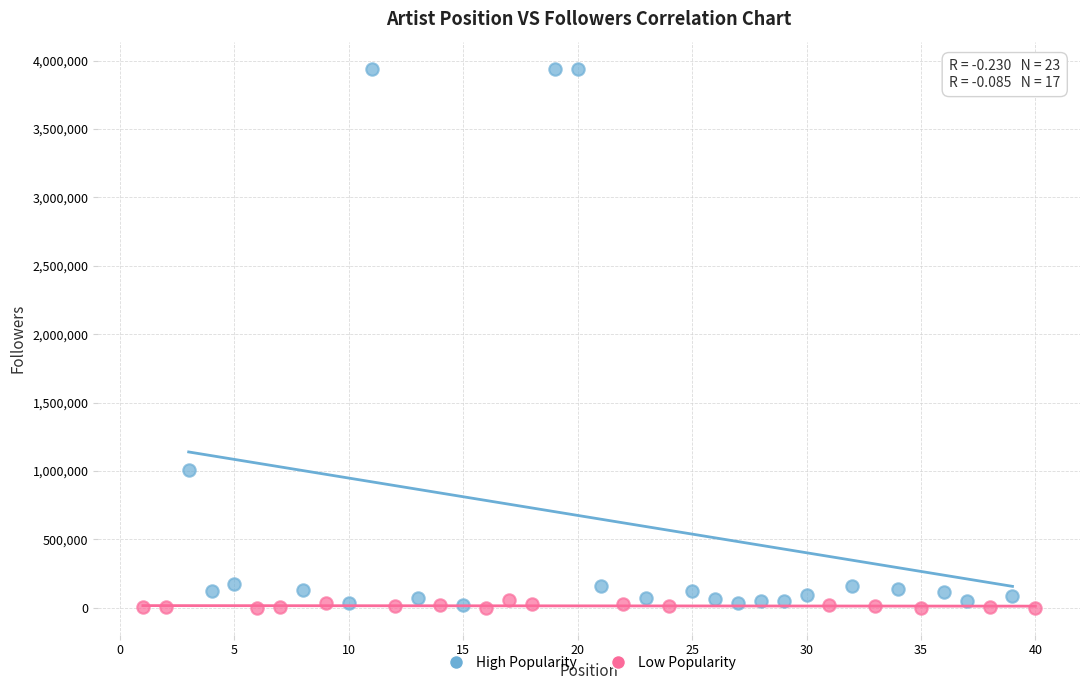

Which series has the largest Y range (max minus min)?

High Popularity